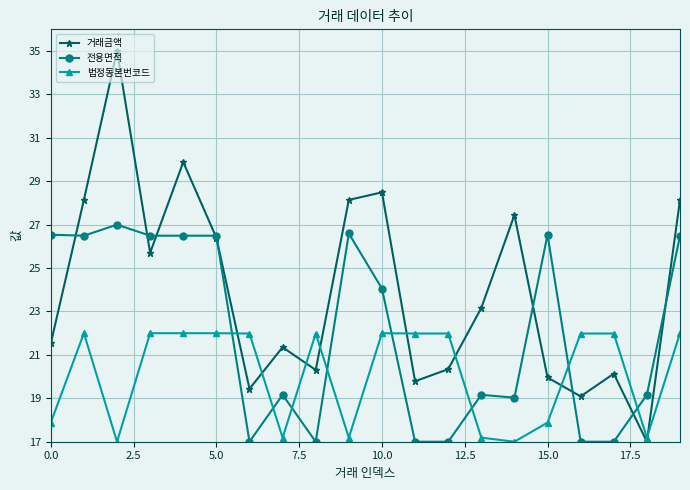

What is the value of the 법정동본번코드 point at the 15th from the left?

17.0